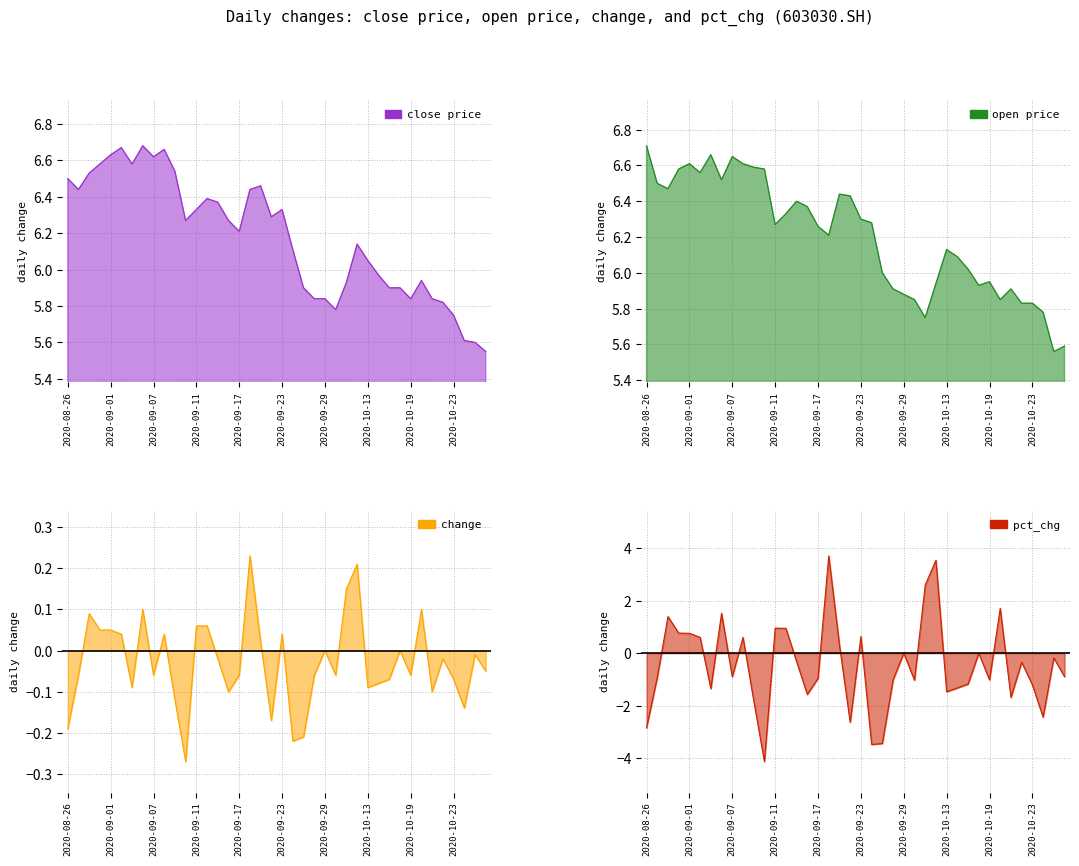

The value of close at 30 is 5.9. True or false?

True